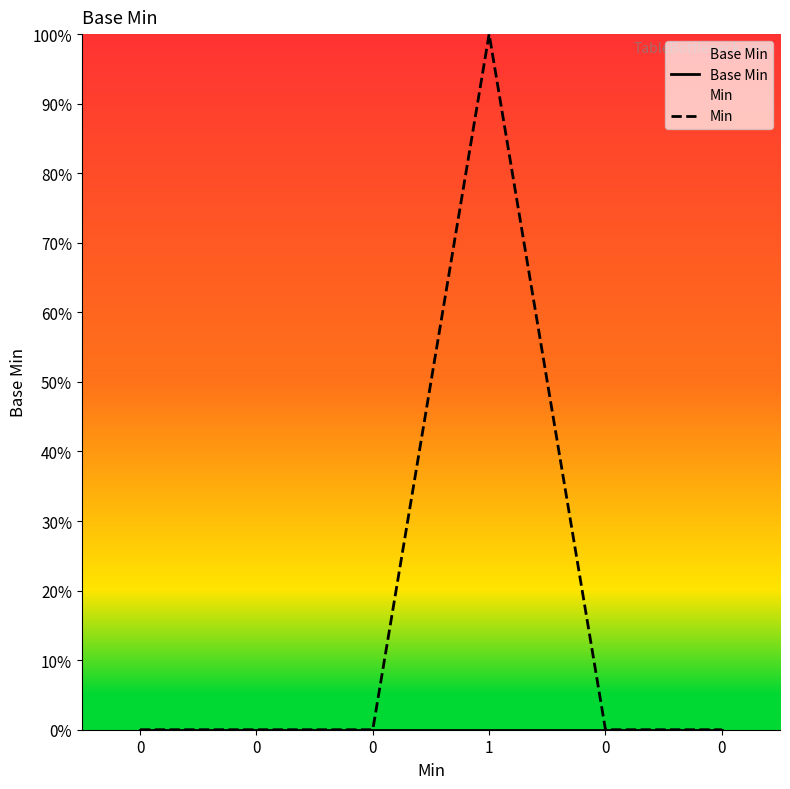

Is it true that Base Min equals 0 at 1?

True